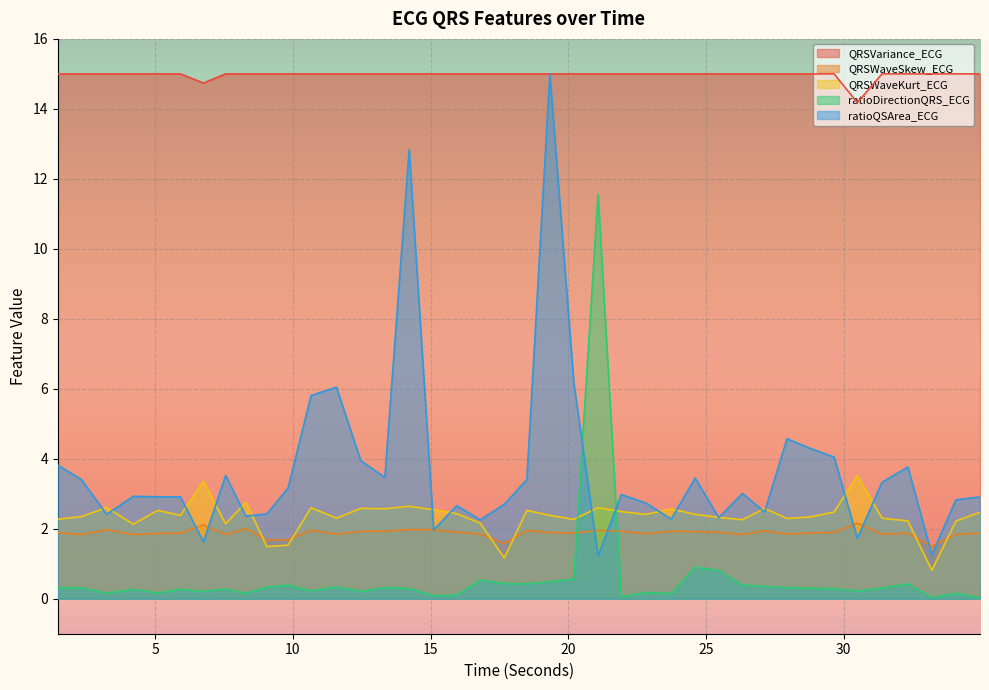

What is the total value across all series at 6.75?

5.7